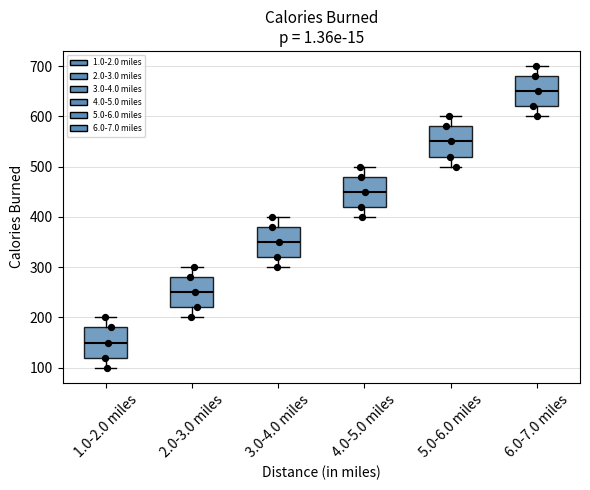

Where is the lower edge of the box for 3.0-4.0 miles on the y-axis? The values are not printed on the chart, so give them approximately, as read against the axis.

320